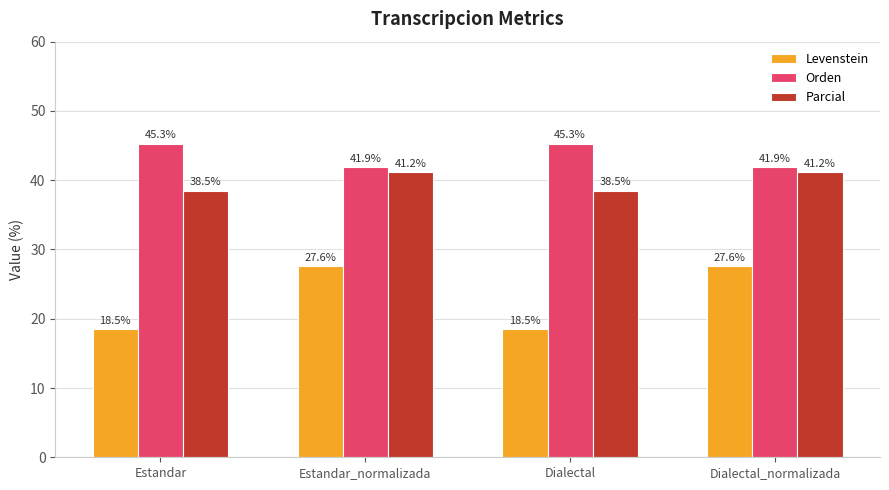

What is the total value across all series at Dialectal_normalizada?

110.7